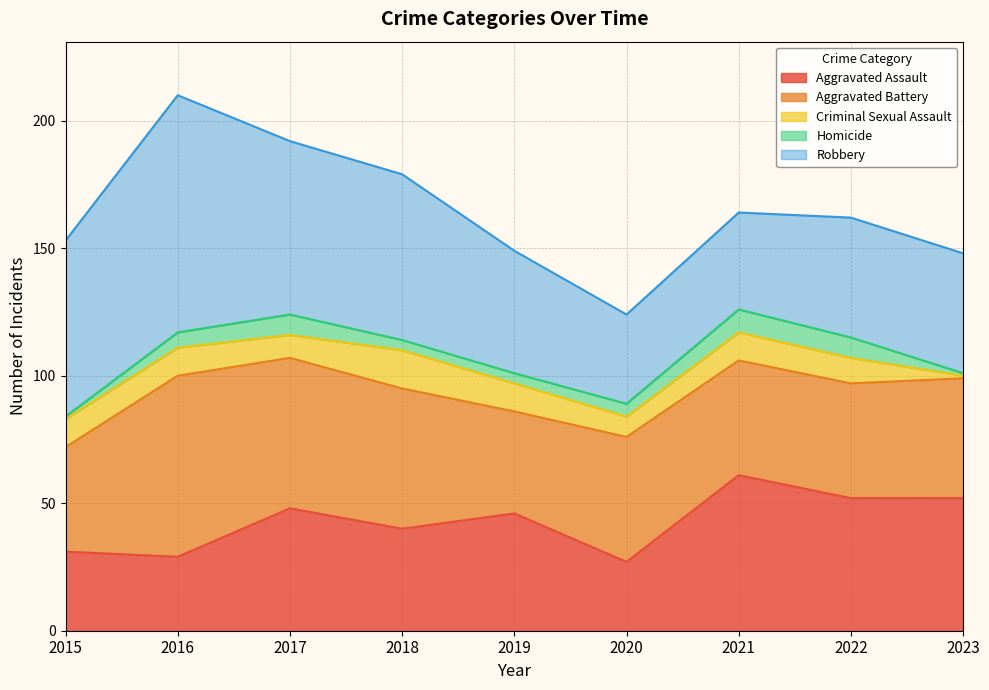

Where is Aggravated Battery nearest to the value 55?

2018